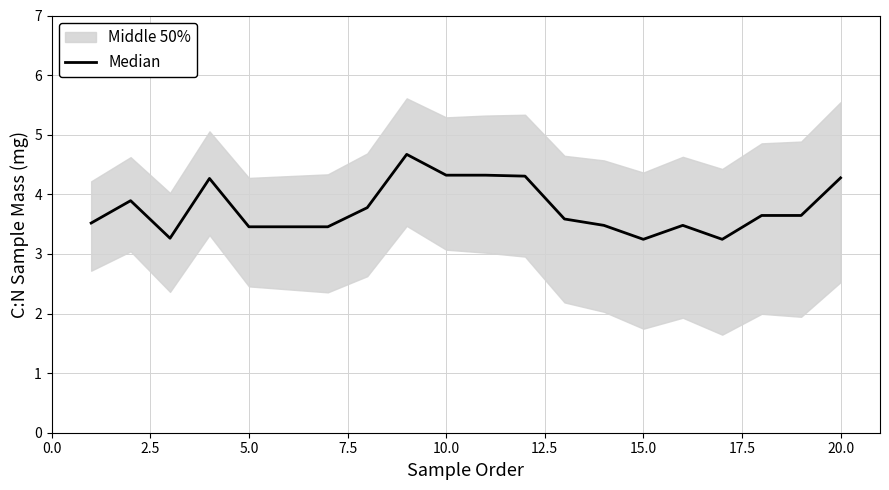

What is the value of the 11th point from the left?

4.3